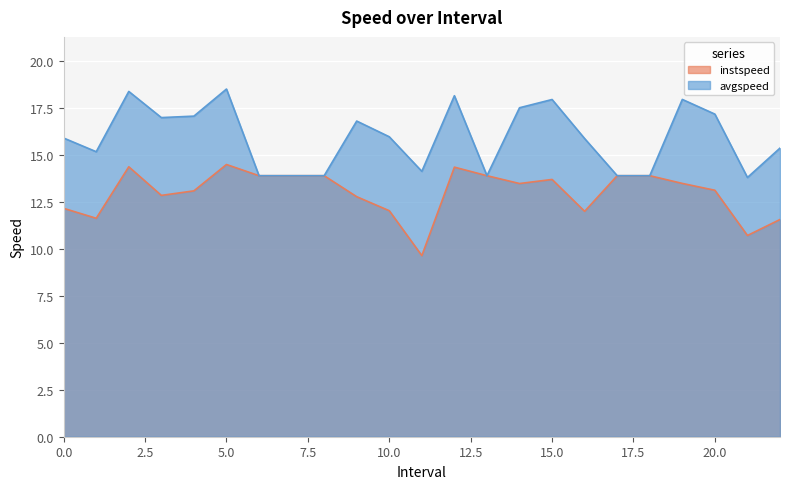

List the labels in order of instspeed value, largest first.

5.0, 2.0, 12.0, 6.0, 7.0, 8.0, 13.0, 17.0, 18.0, 15.0, 19.0, 14.0, 20.0, 4.0, 3.0, 9.0, 0.0, 10.0, 16.0, 1.0, 22.0, 21.0, 11.0